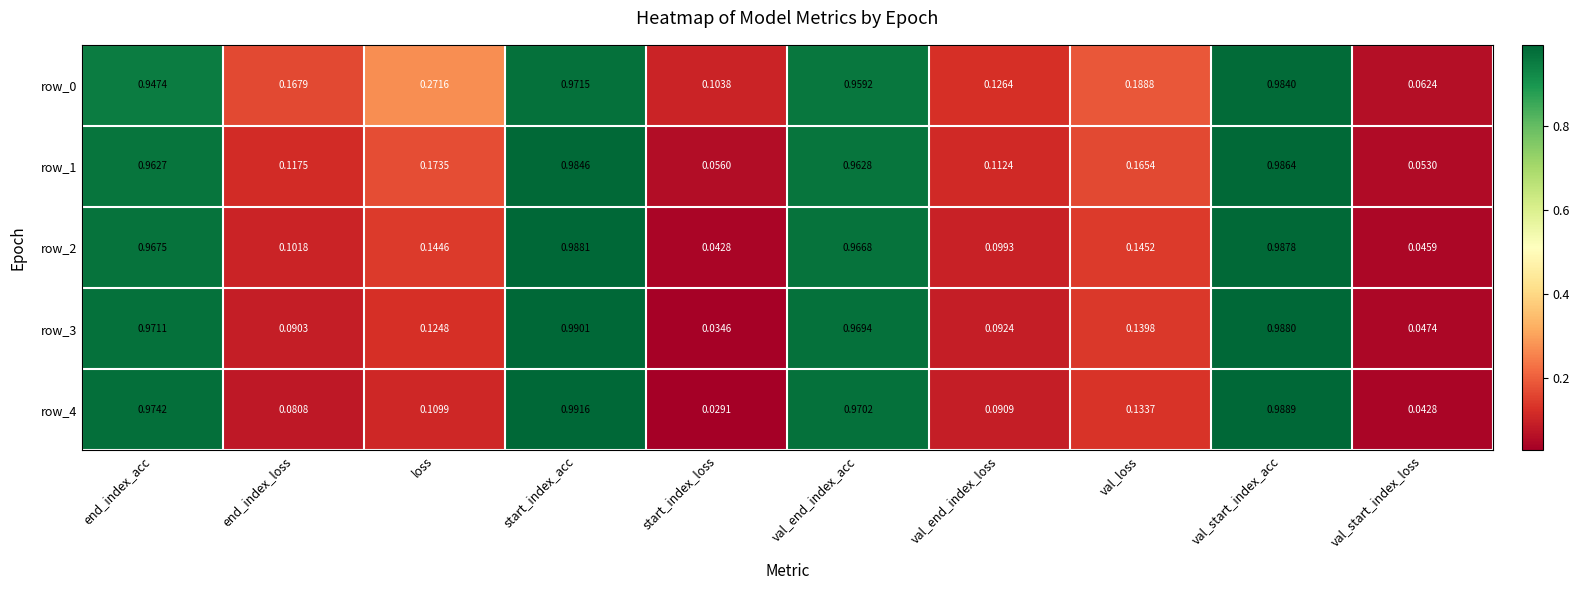

Where is row_1 nearest to the value 0?

val_start_index_loss